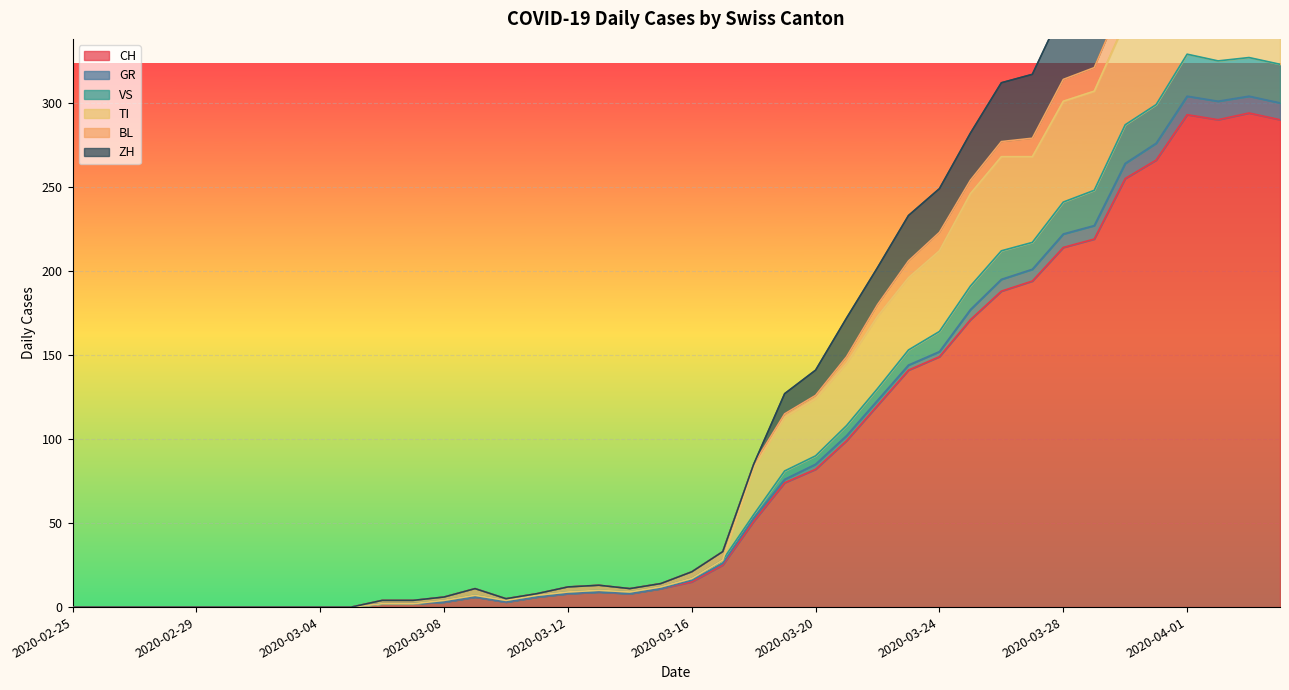

Where is the first local maximum for GR?

2020-03-09